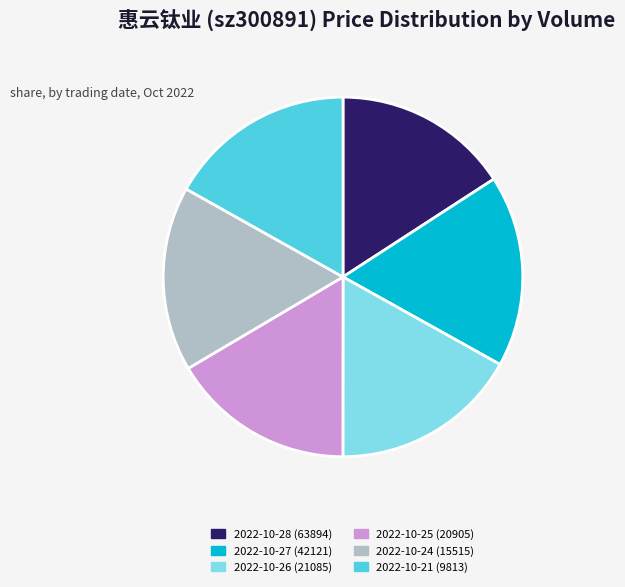

Is there any slice that represents more than half of the pie?

No